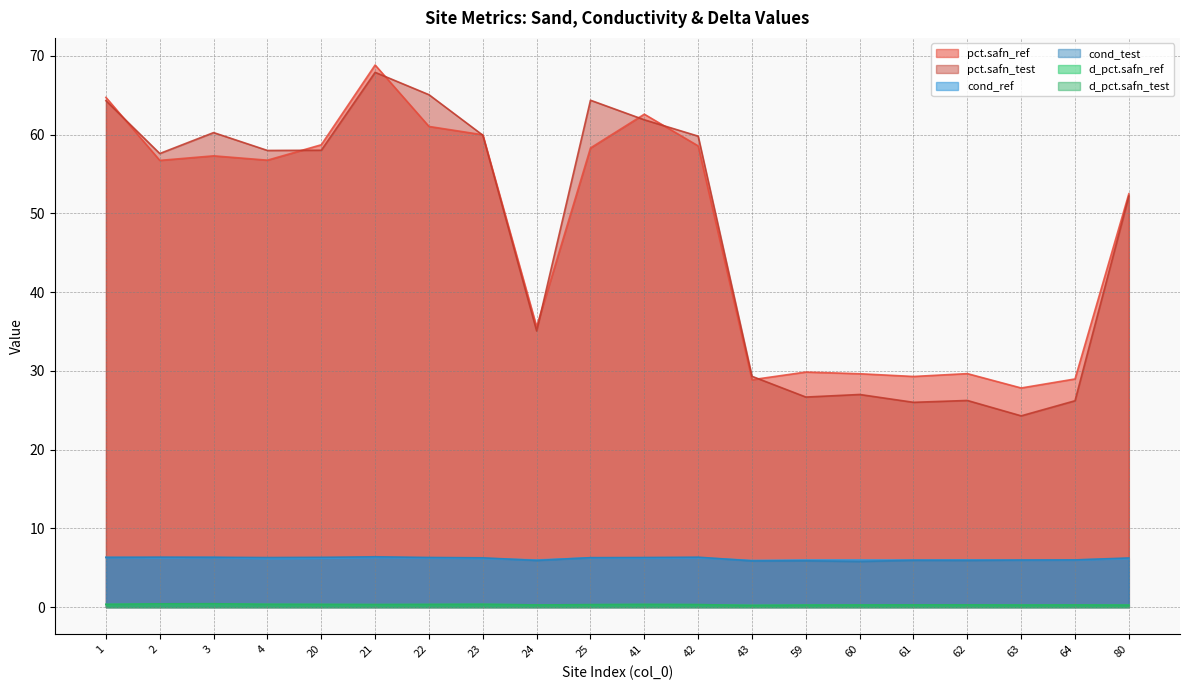

True or false: cond_test and pct.safn_test cross at least once.

False